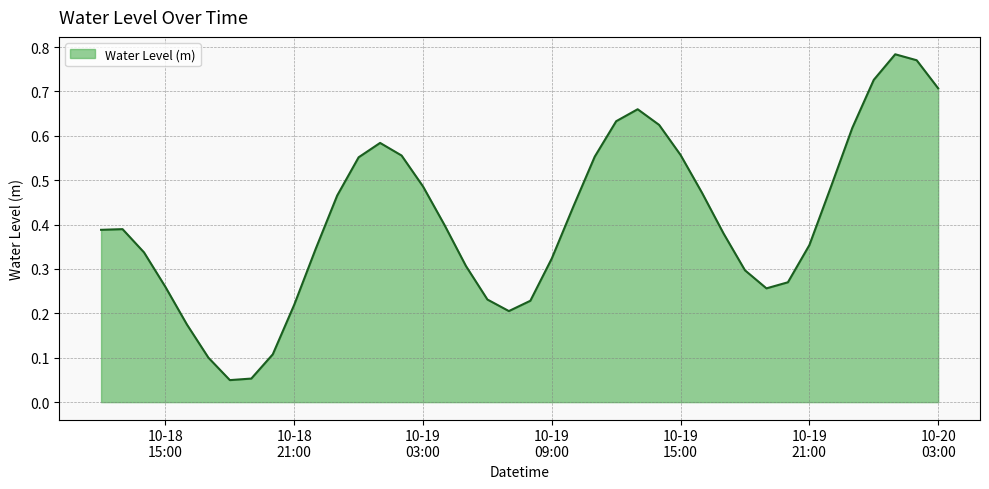

At which category does the data reach its first local valley?

2025-10-18 18:00:00